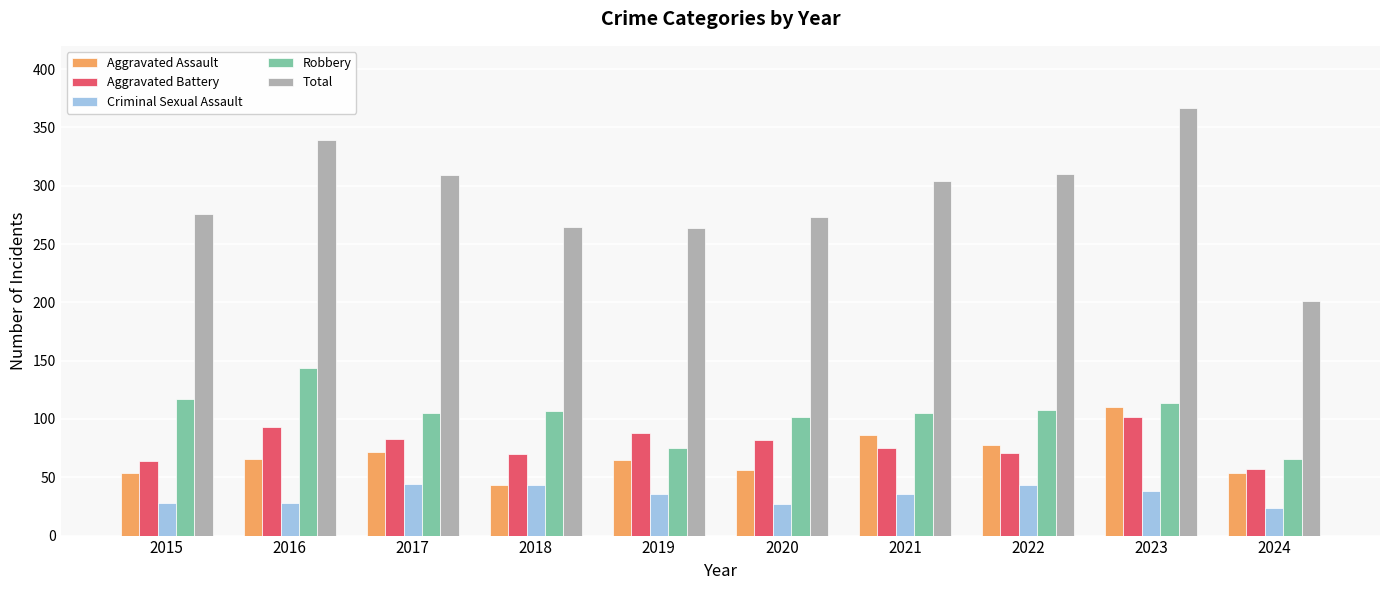

What is the average value of the Robbery series?

104